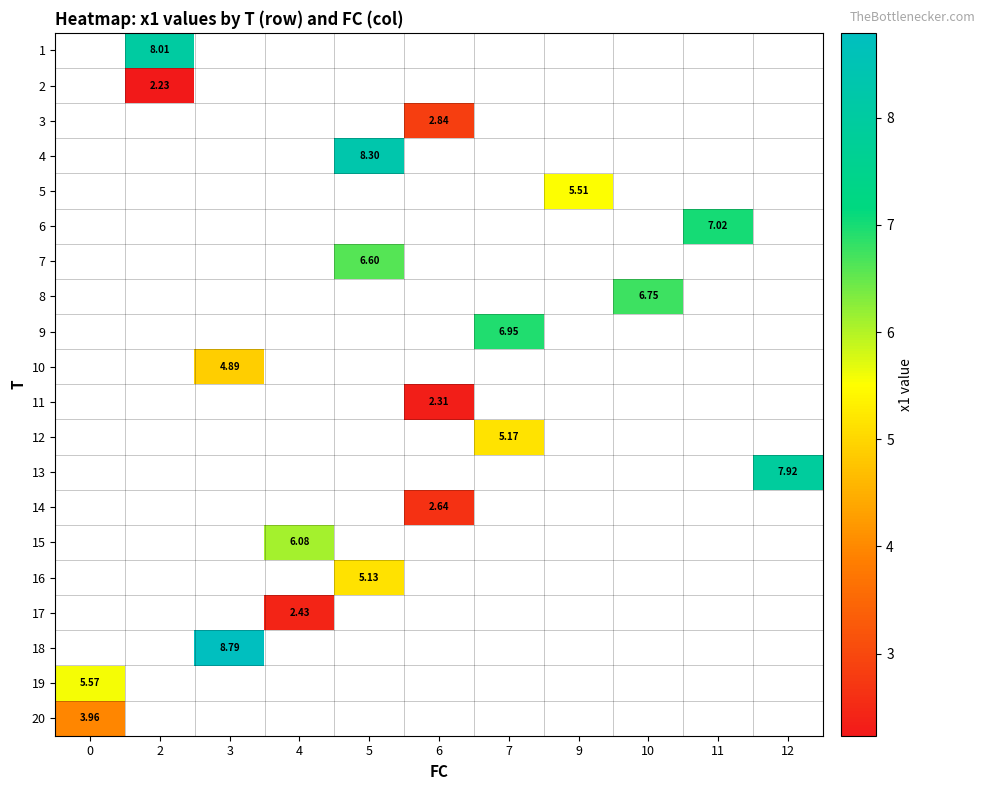

How many values in row_0 are above zero?

1